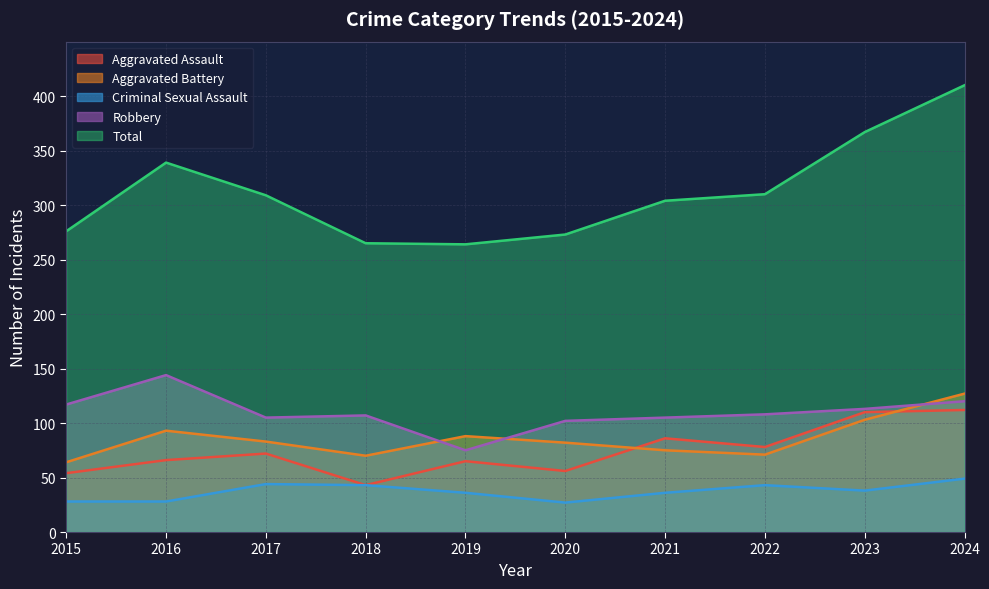

Count the number of data series in this chart.

5